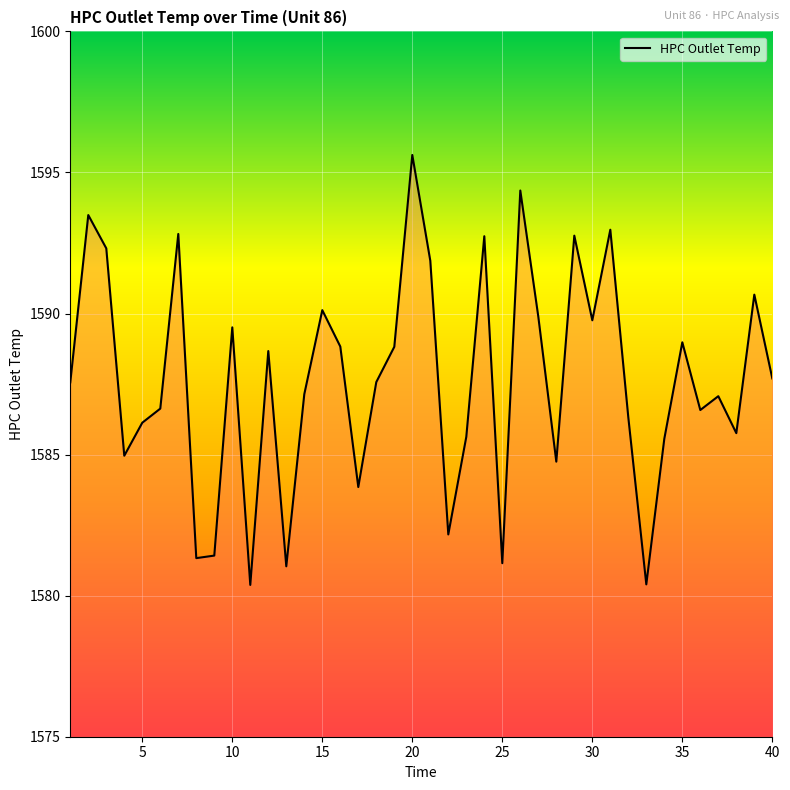

What is the smallest value displayed?

1580.4